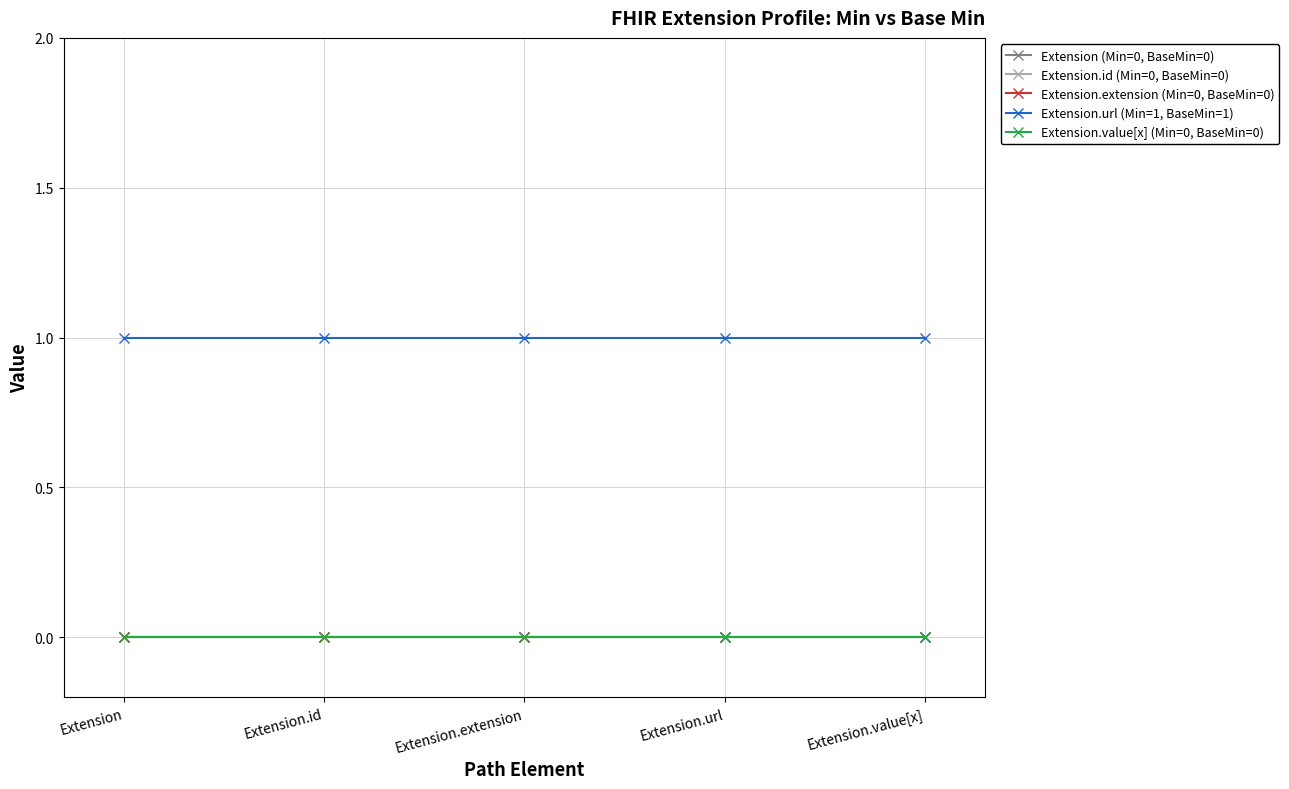

What is the label of the 2nd point from the right?

Extension.url